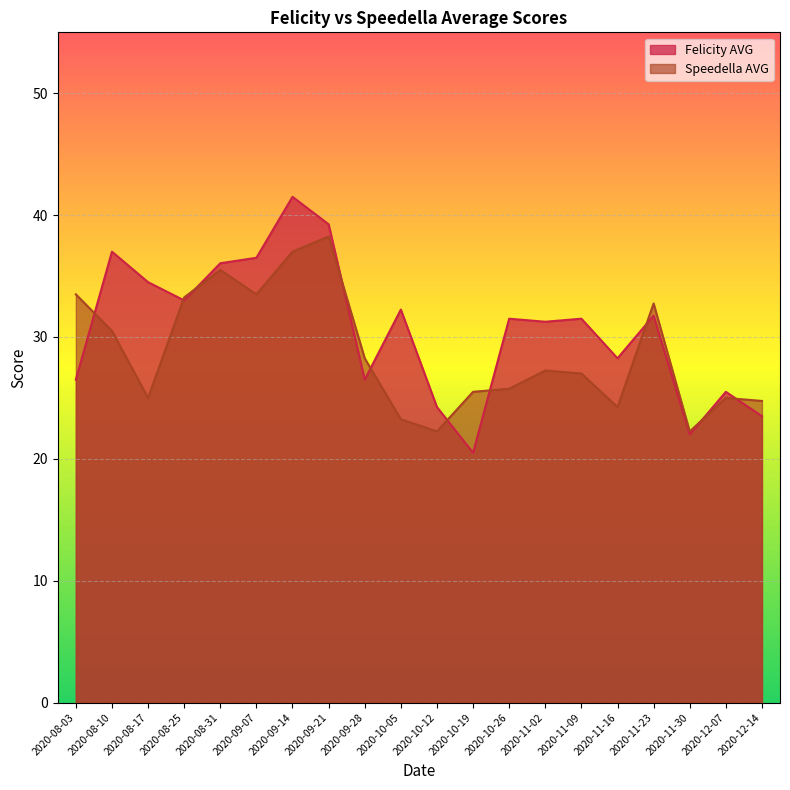

What is the difference between the Speedella AVG values at 2020-11-16 and 2020-11-23?

8.5